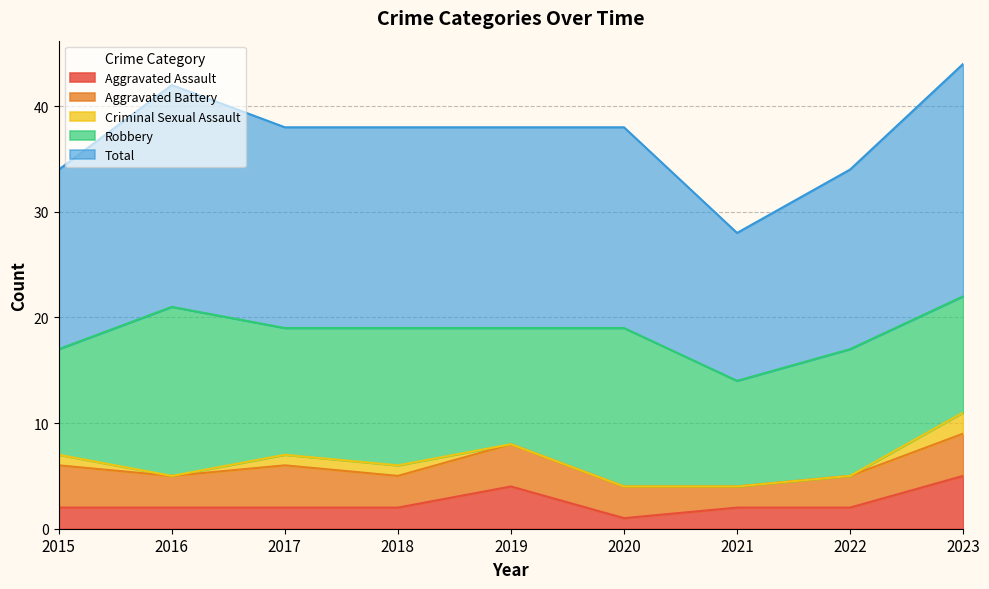

Read the Robbery value at 2017.

12